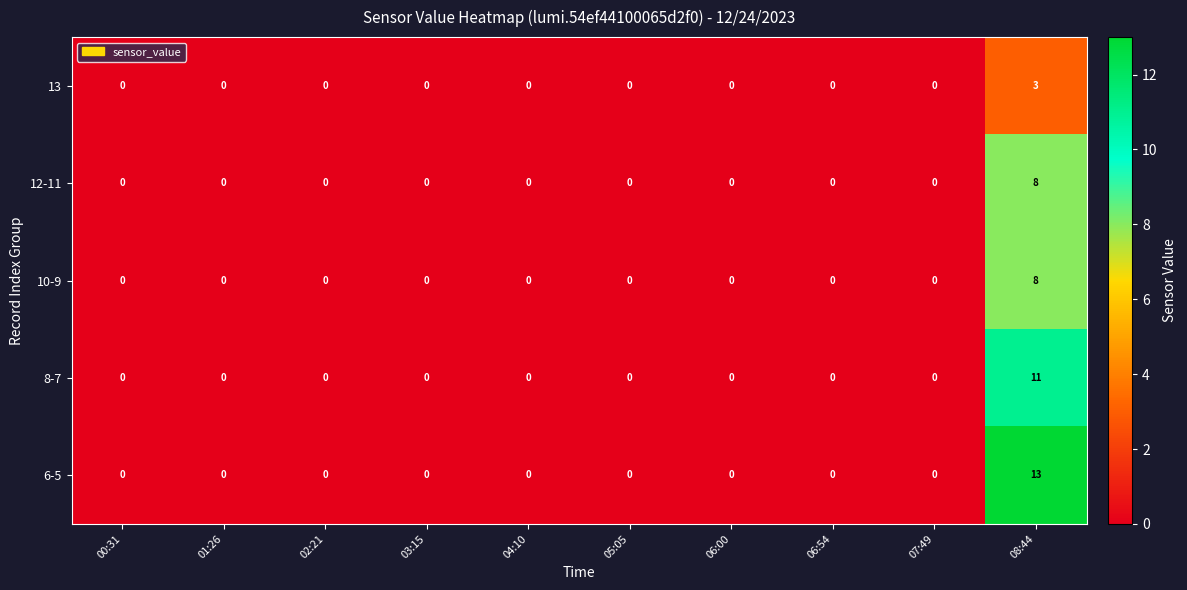

How many data points does each series have?

10